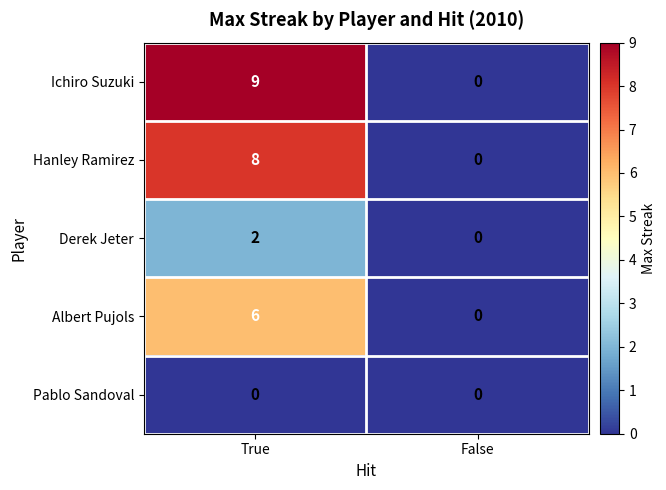

At True, list the series in order from largest to smallest.

Ichiro Suzuki, Hanley Ramirez, Albert Pujols, Derek Jeter, Pablo Sandoval